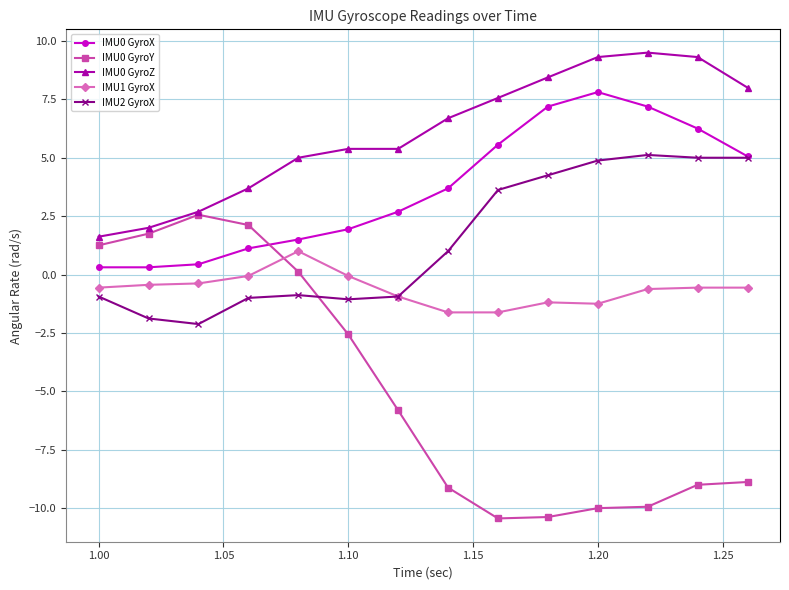

Rank the series by their average value, from lowest to highest.

IMU0 GyroY, IMU1 GyroX, IMU2 GyroX, IMU0 GyroX, IMU0 GyroZ